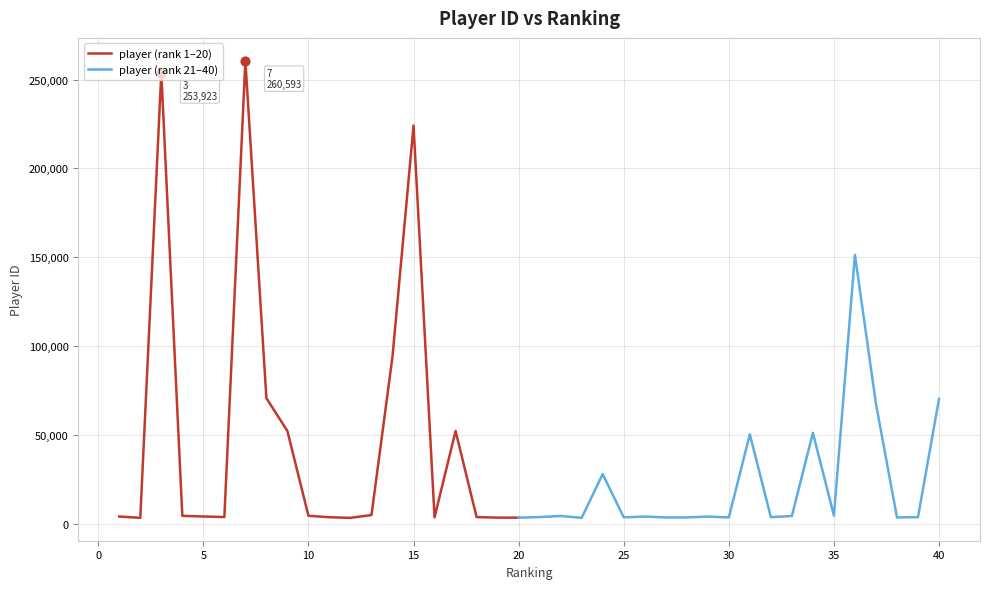

Which has a higher value, 12 or 20?

20